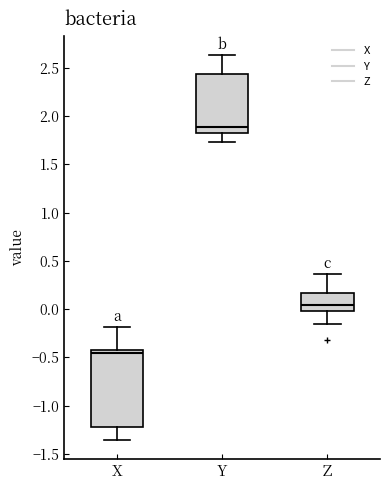

Which box's median line is the lowest?

X